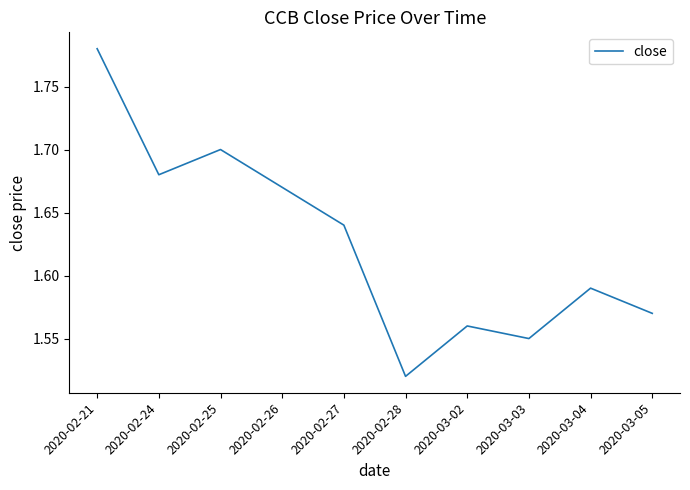

What position from the right is 2020-02-28?

5